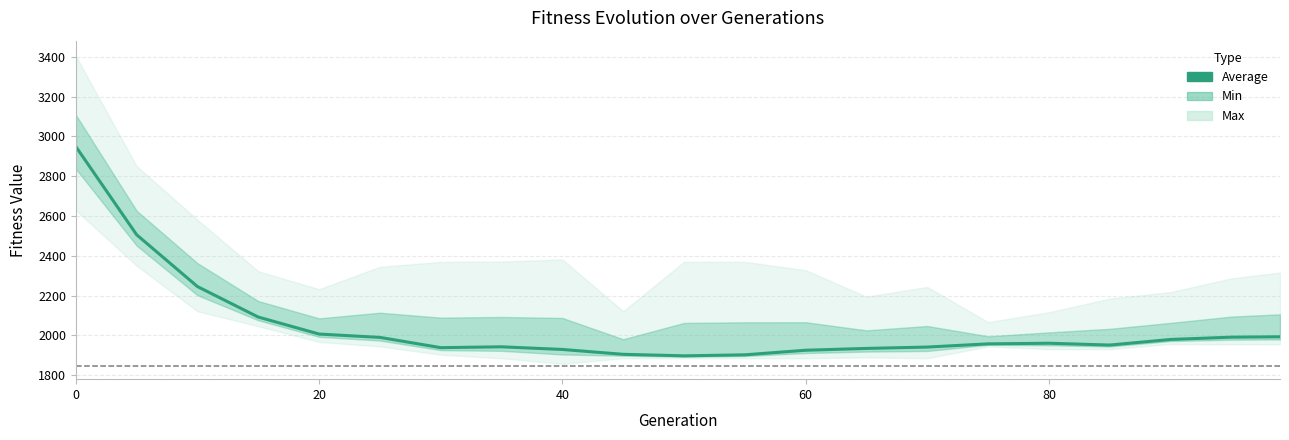

How many data points does each series have?

21